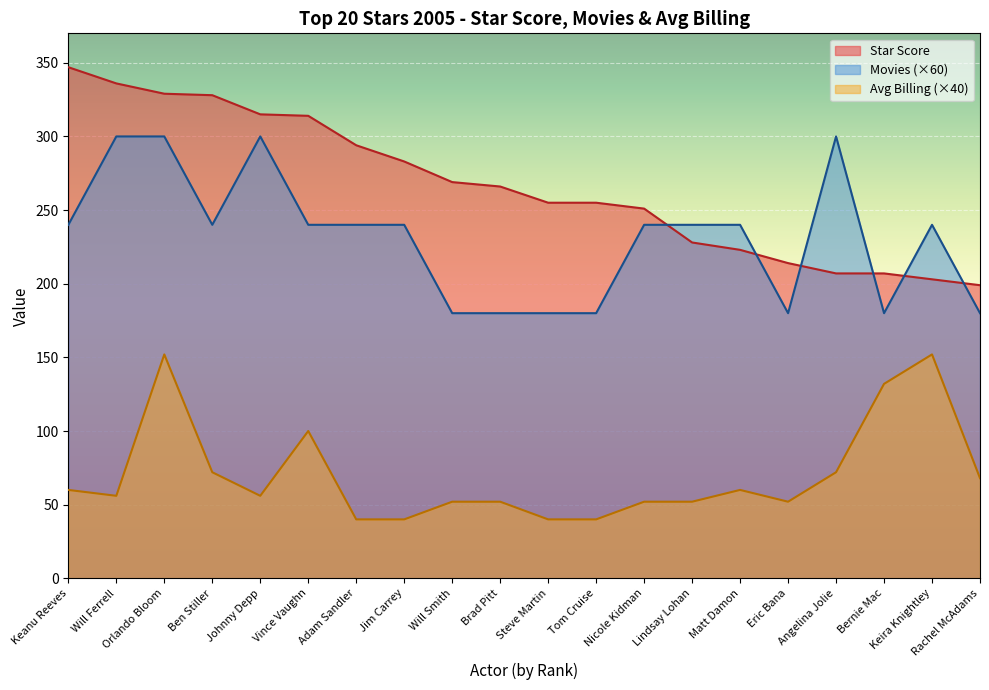

At which category does the chart reach its minimum across all series?

Adam Sandler